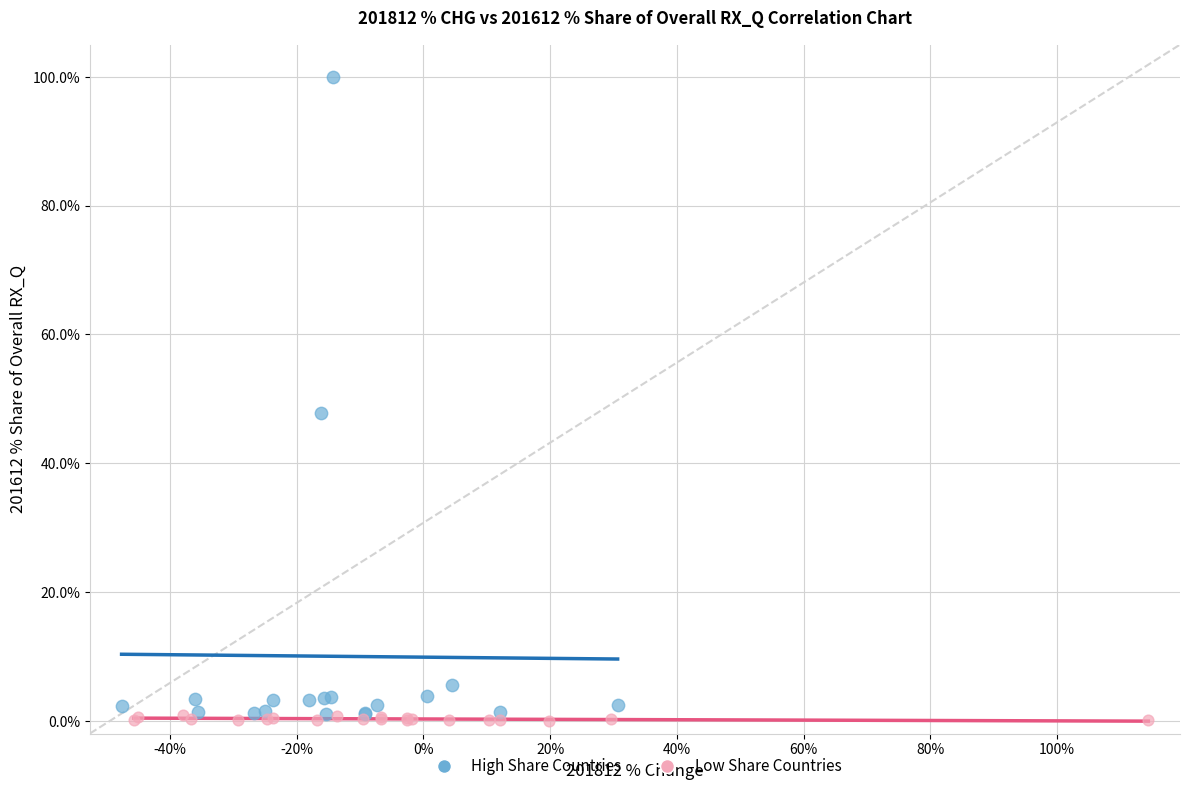

Which series contains the highest Y value?

High Share Countries